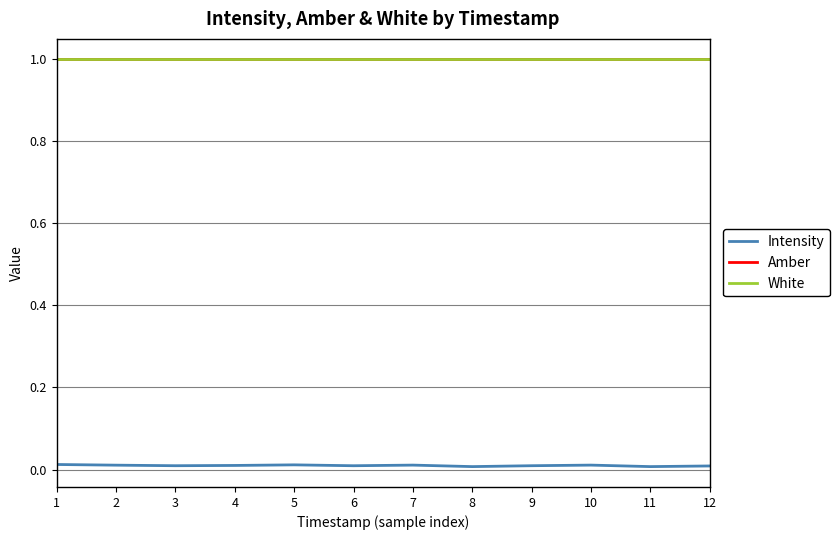

Is this an area chart (filled region under the line)?

No